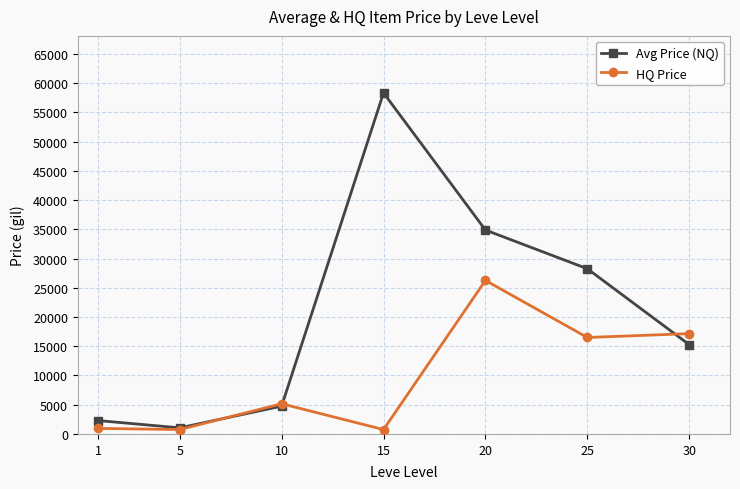

Rank the series by their average value, from lowest to highest.

HQ Price, Avg Price (NQ)